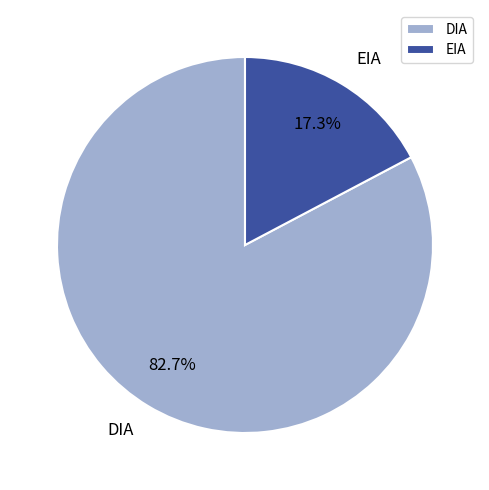

What percentage is NOT represented by DIA?

17.3%